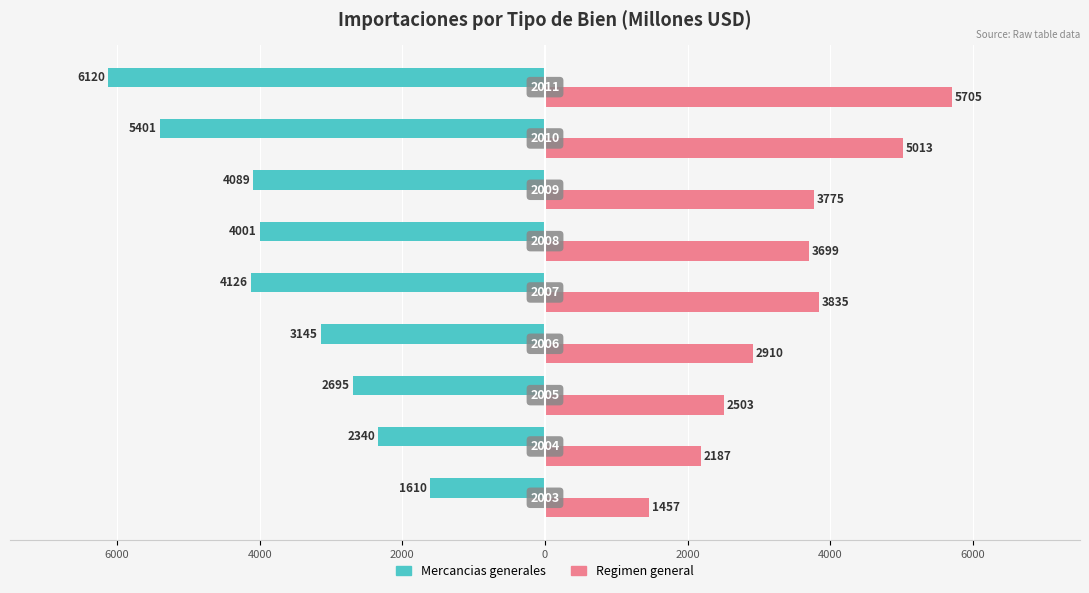

What are all the series names shown in the legend?

Mercancias generales, Regimen general